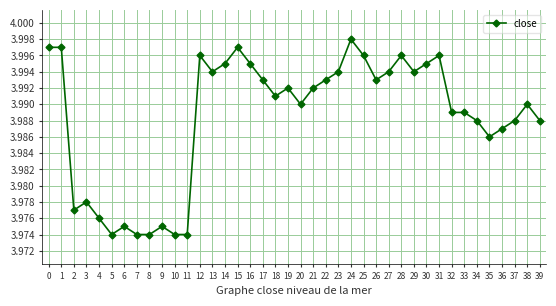

At which category does the chart reach its peak across all series?

24